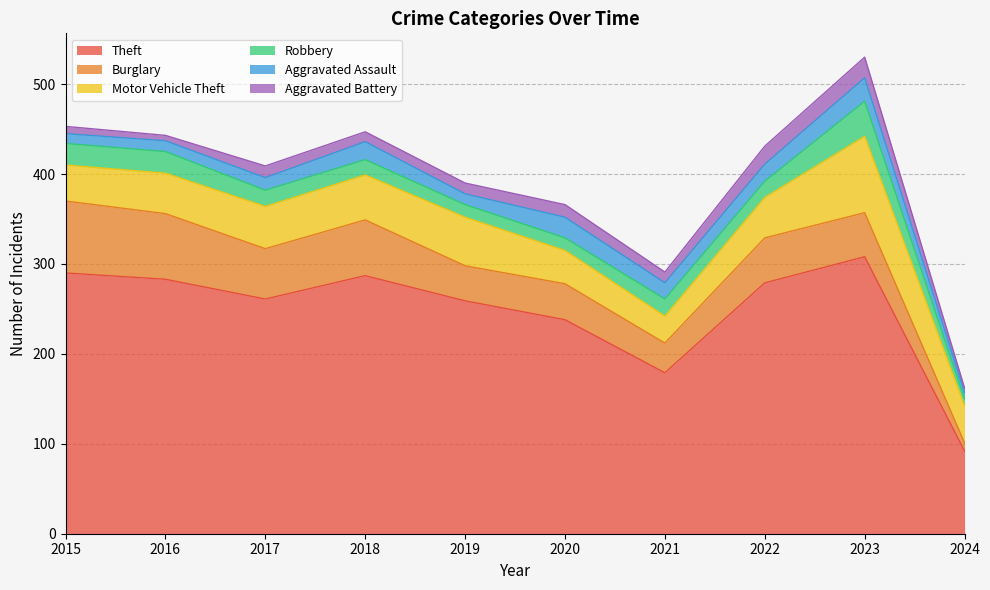

How many series are shown in this chart?

6